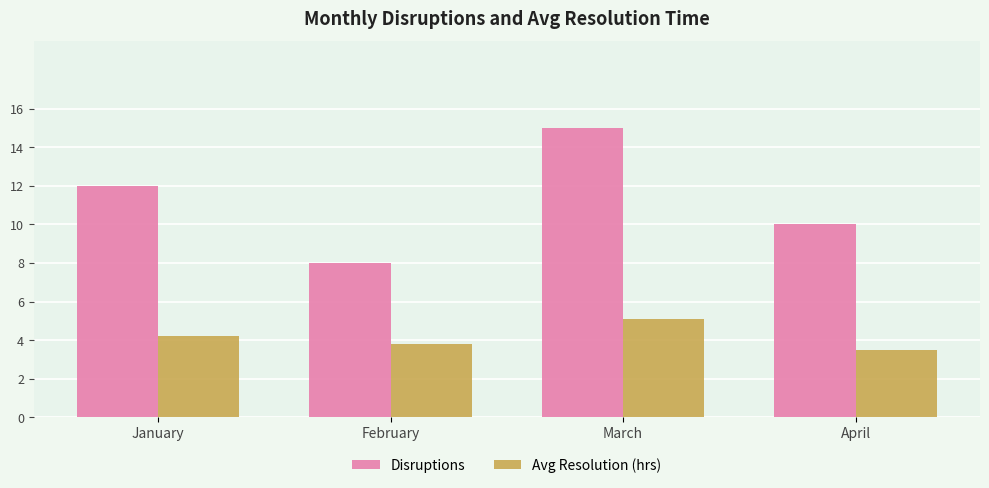

Which series has the widest spread of values?

Disruptions